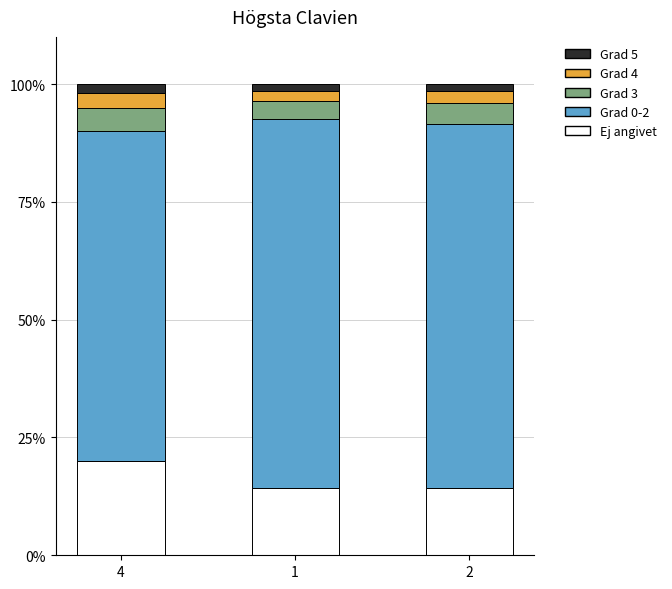

Which category has the highest value in the Ej angivet series?

4